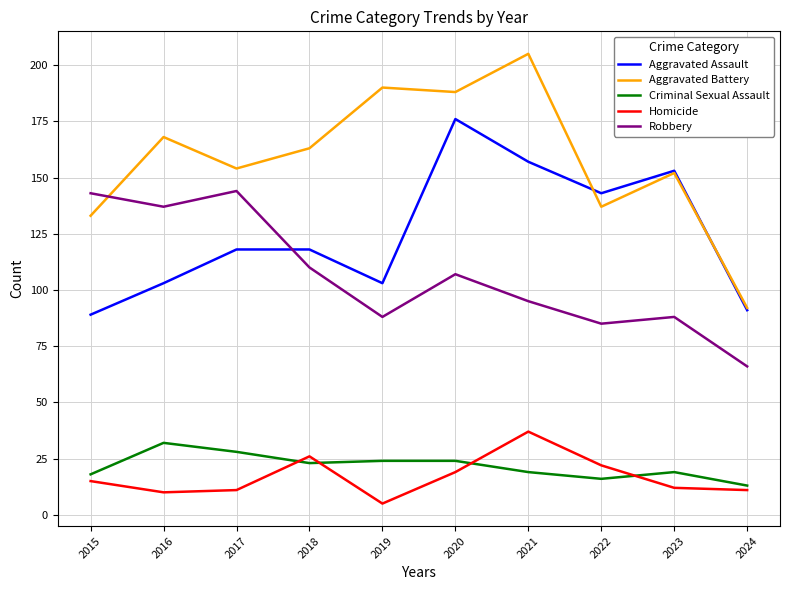

Reading left to right, transcribe all the data shown in this chart.

Aggravated Assault: 89	103	118	118	103	176	157	143	153	91
Aggravated Battery: 133	168	154	163	190	188	205	137	152	92
Criminal Sexual Assault: 18	32	28	23	24	24	19	16	19	13
Homicide: 15	10	11	26	5	19	37	22	12	11
Robbery: 143	137	144	110	88	107	95	85	88	66